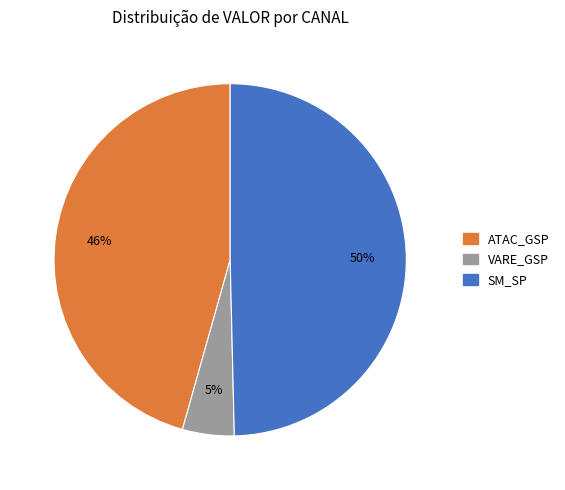

How many segments does this pie chart have?

3